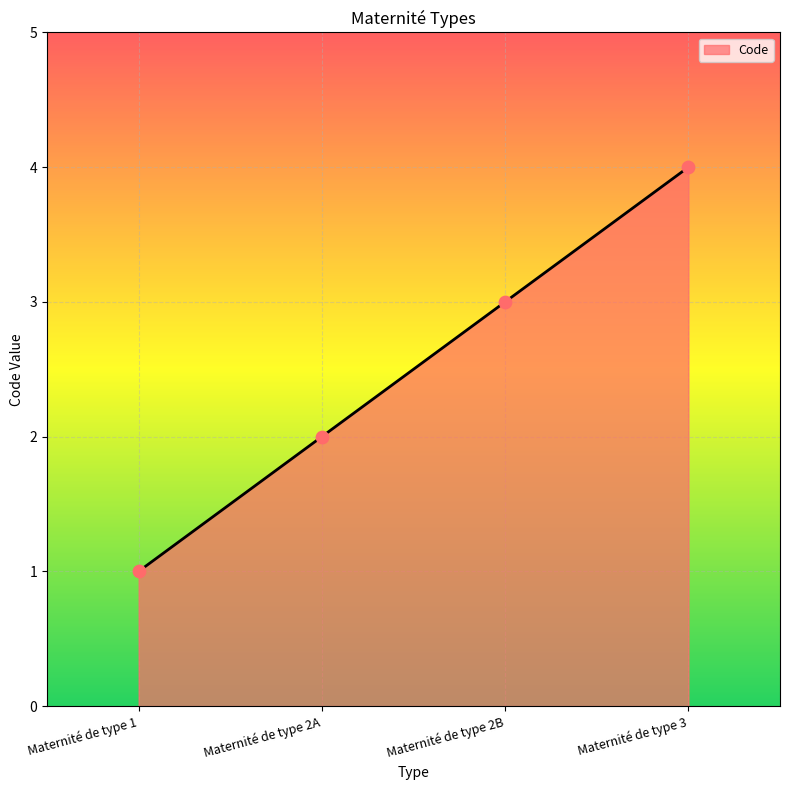

Which has a higher value, Maternité de type 3 or Maternité de type 2B?

Maternité de type 3